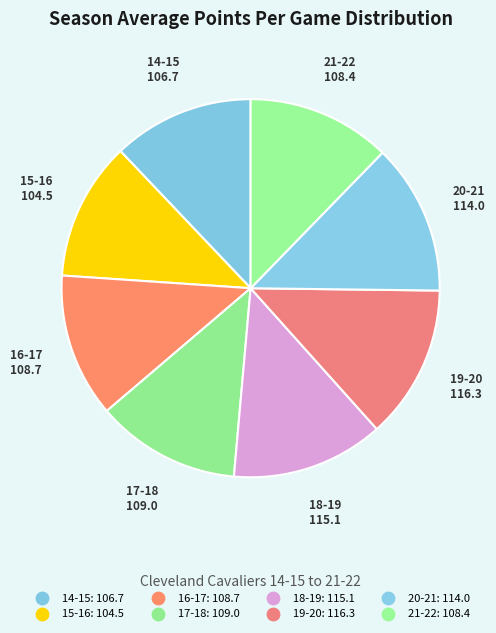

What is the change in value from 16-17 to 21-22?

-0.3